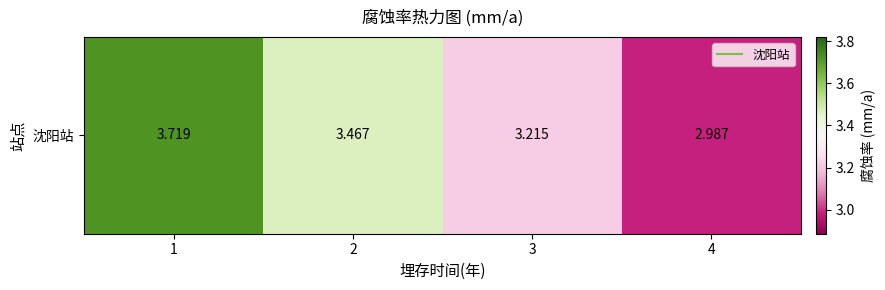

What is the greatest value displayed?

3.7